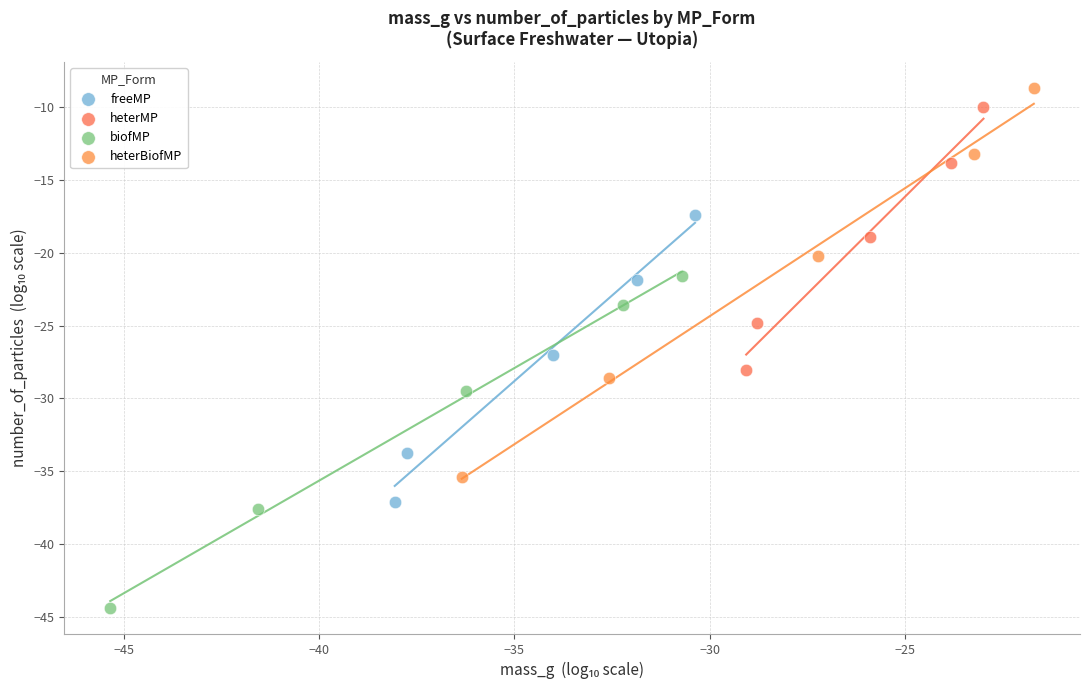

Which series has the largest Y range (max minus min)?

heterBiofMP